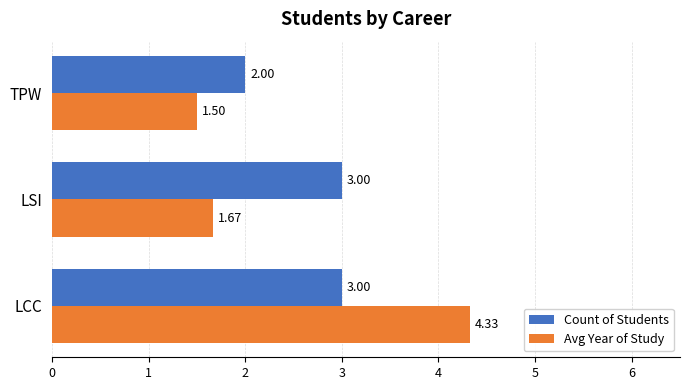

Which series has the largest range (max minus min)?

Avg Year of Study